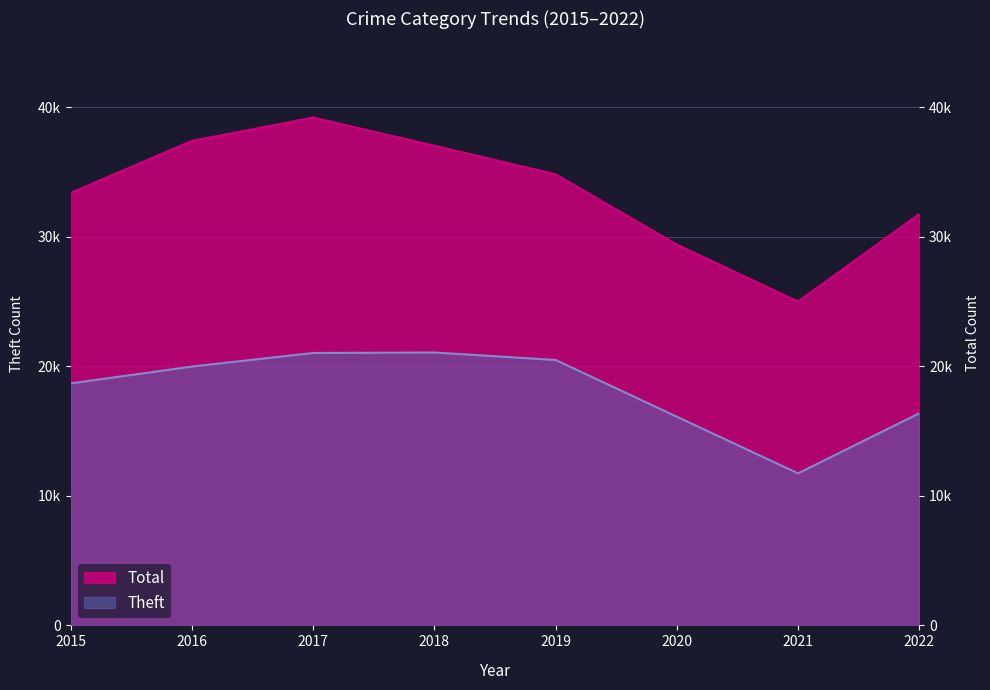

Reading left to right, extract all data points from this chart.

Theft: 18676	19976	21025	21059	20484	16104	11732	16371
Total: 33376	37394	39194	37021	34814	29394	24992	31749